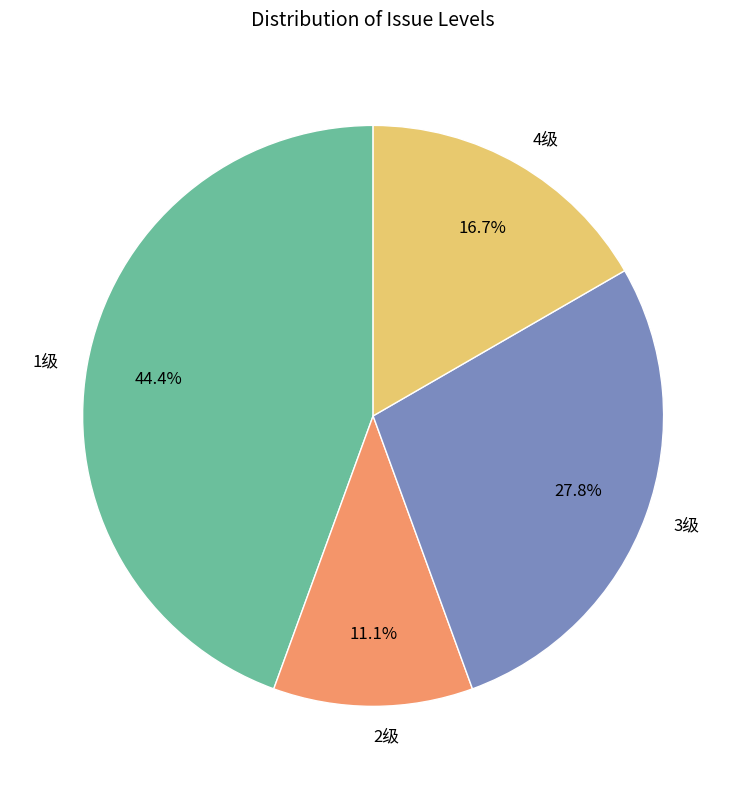

Count the number of slices in the pie.

4